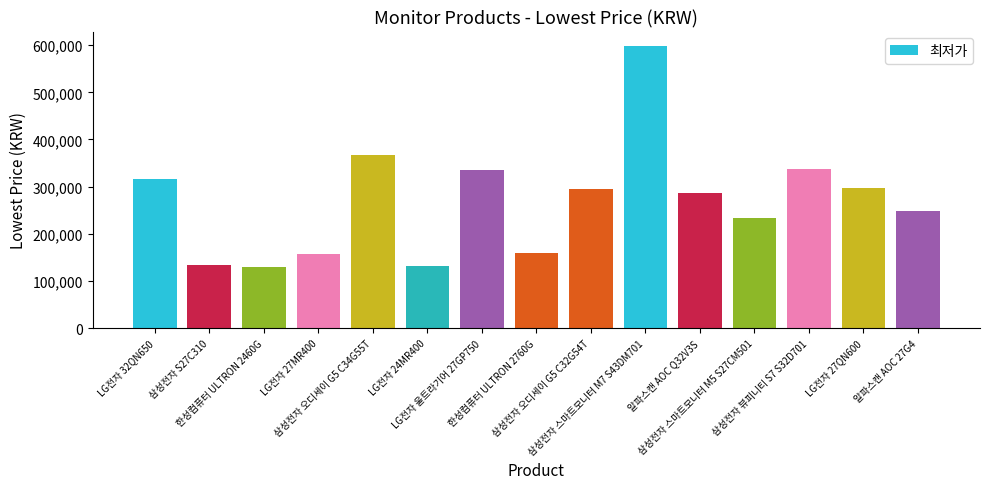

What is the sum of all values?

4029780